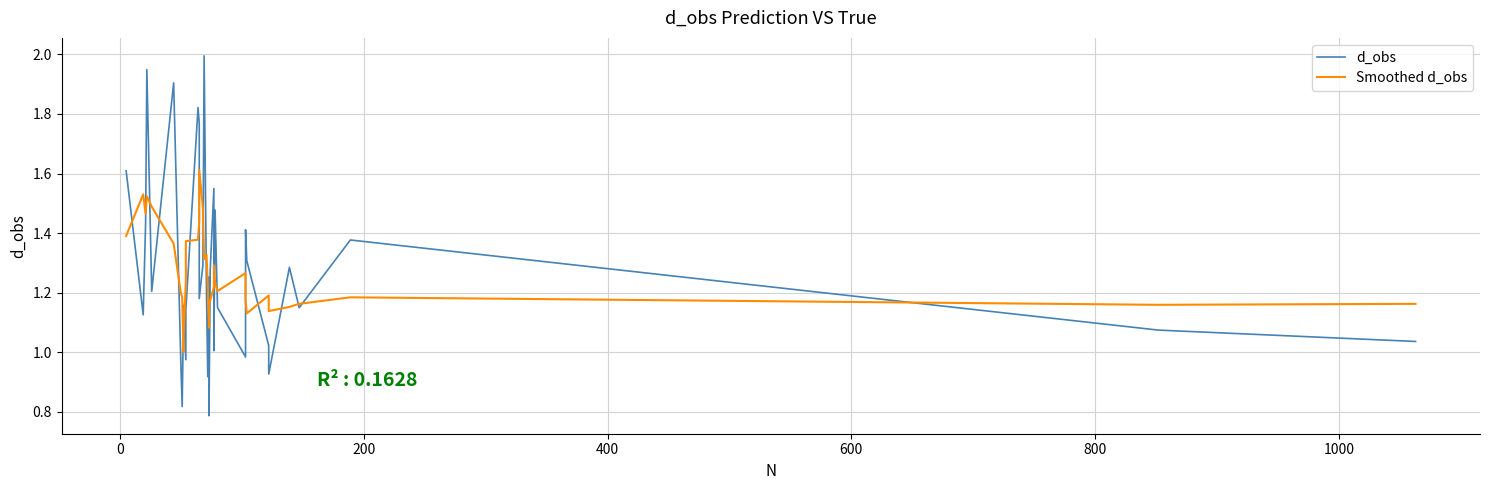

Count the number of categories in the chart.

36